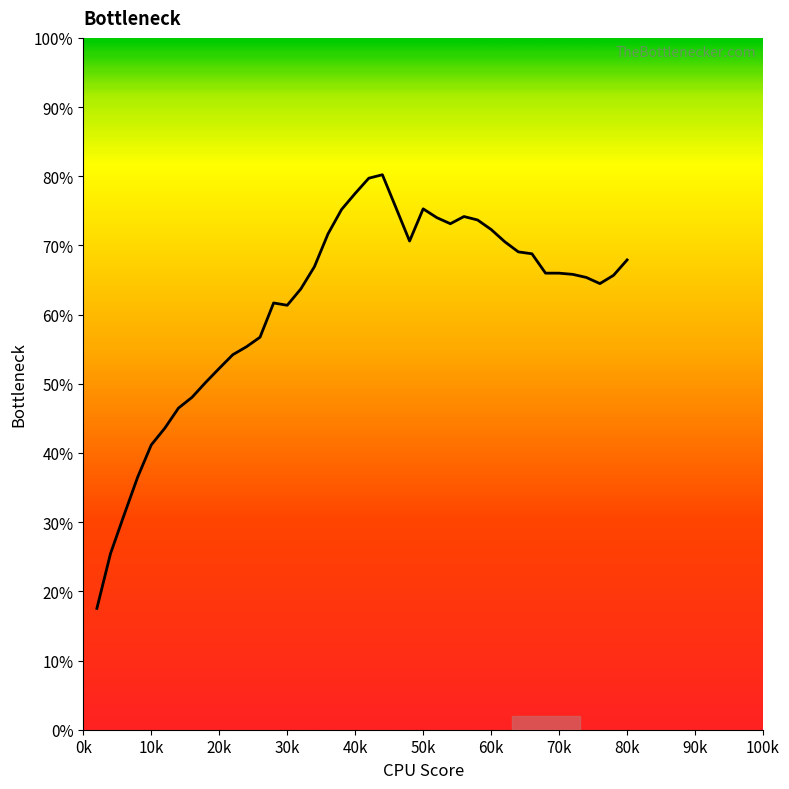

What is the smallest value displayed?

17.5